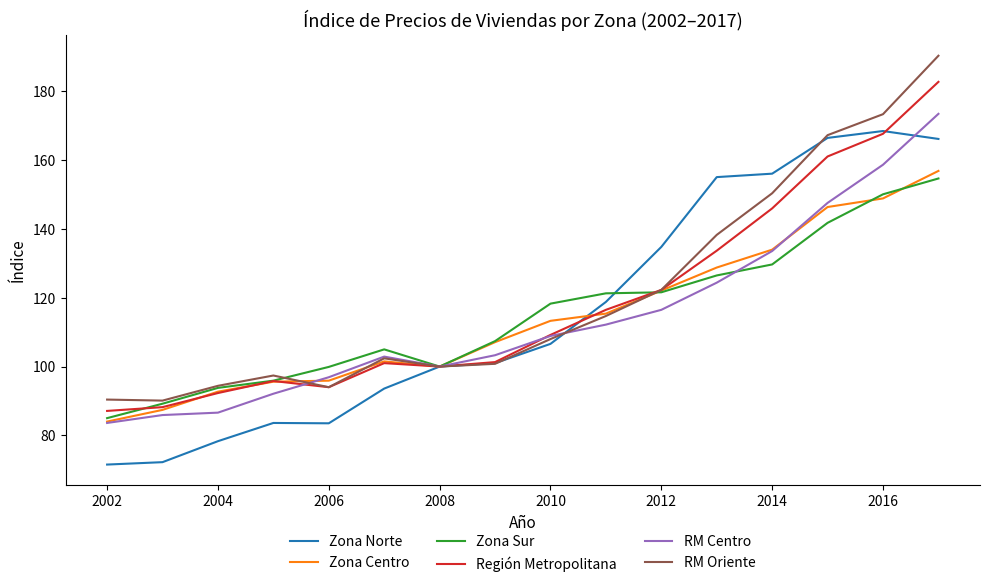

What is the minimum value shown in the chart?

71.5